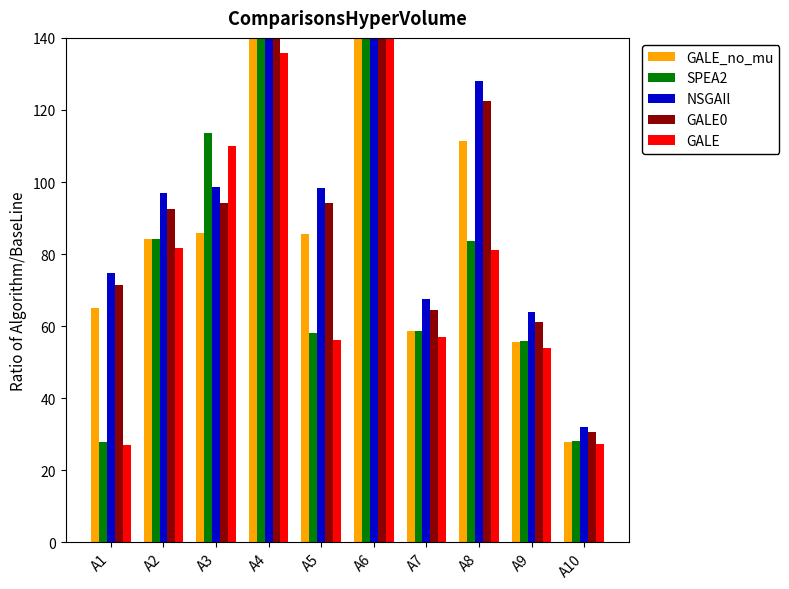

The SPEA2 series shows 83.6 at A9. True or false?

False